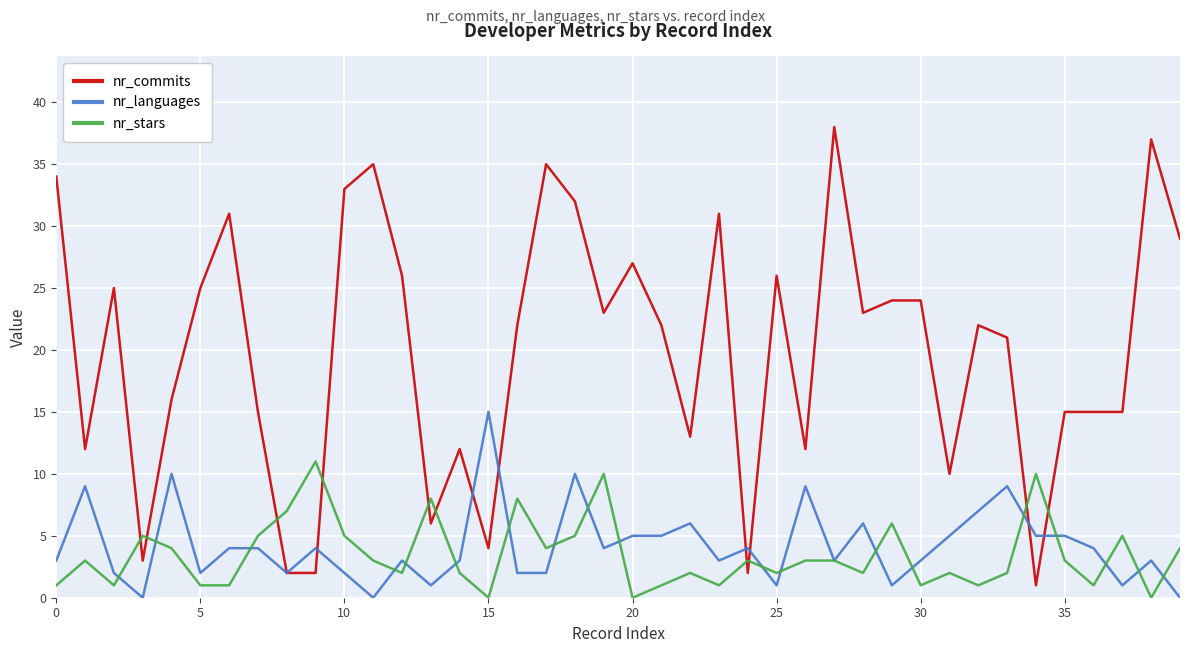

Reading left to right, what are all the values shown in this chart?

nr_commits: 34	12	25	3	16	25	31	15	2	2	33	35	26	6	12	4	22	35	32	23	27	22	13	31	2	26	12	38	23	24	24	10	22	21	1	15	15	15	37	29
nr_languages: 3	9	2	0	10	2	4	4	2	4	2	0	3	1	3	15	2	2	10	4	5	5	6	3	4	1	9	3	6	1	3	5	7	9	5	5	4	1	3	0
nr_stars: 1	3	1	5	4	1	1	5	7	11	5	3	2	8	2	0	8	4	5	10	0	1	2	1	3	2	3	3	2	6	1	2	1	2	10	3	1	5	0	4